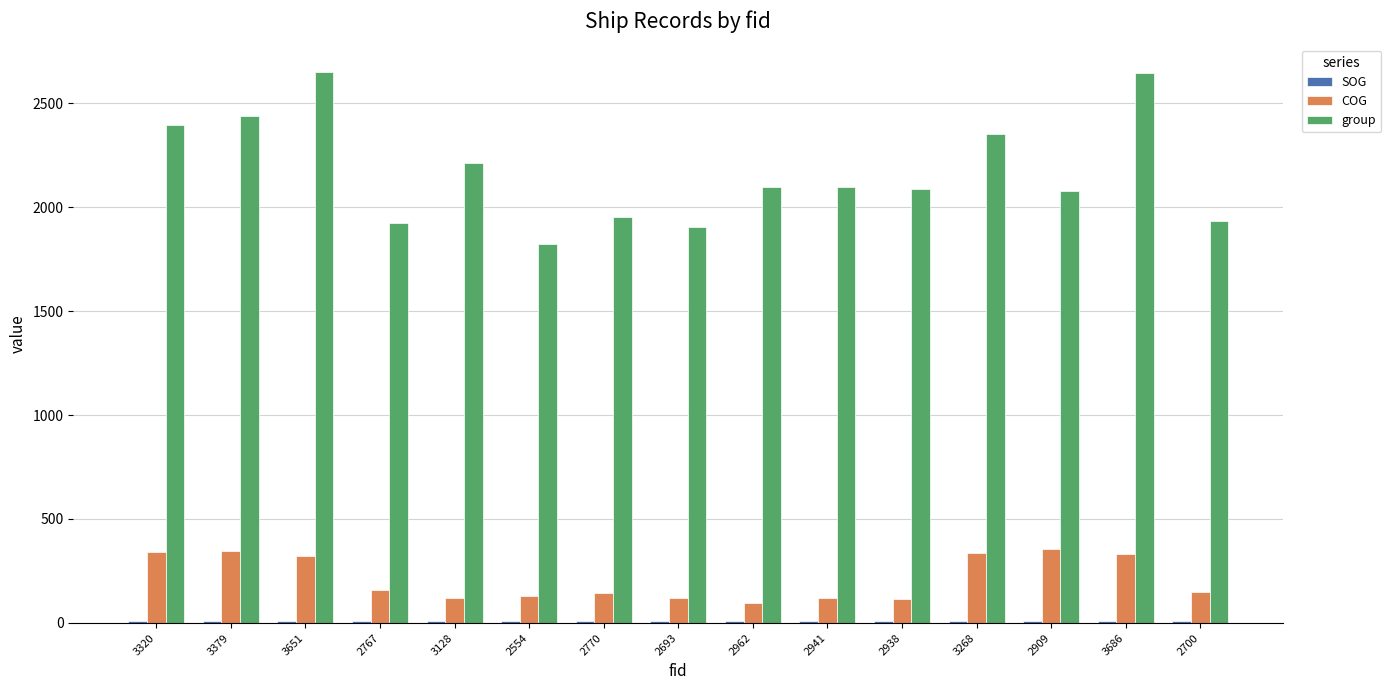

Which series has the largest total across all categories?

group